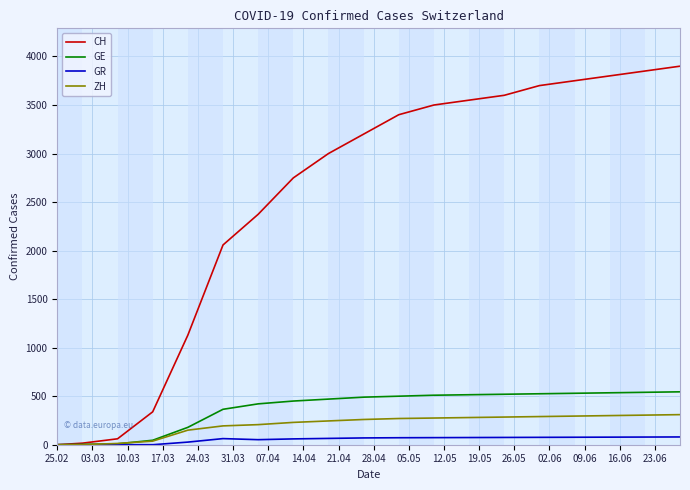

Which series has the largest total across all categories?

CH